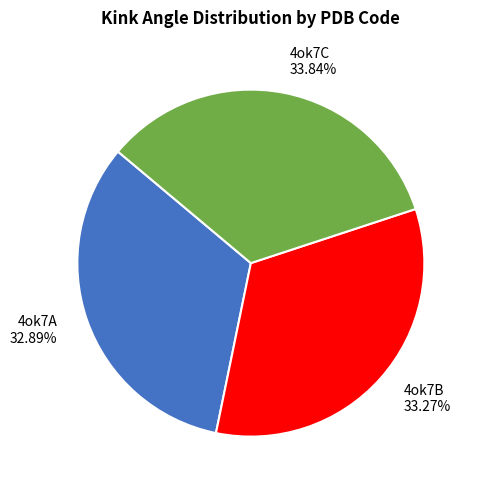

To the nearest percent, what portion does 4ok7B represent?

33%